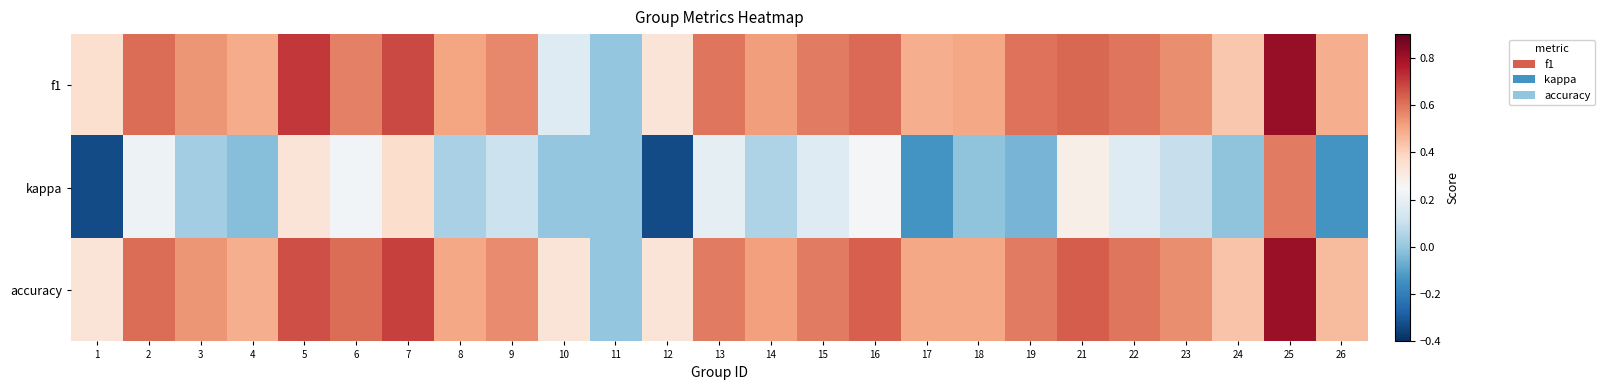

What is the spread (max minus min) of values at 16?

0.4